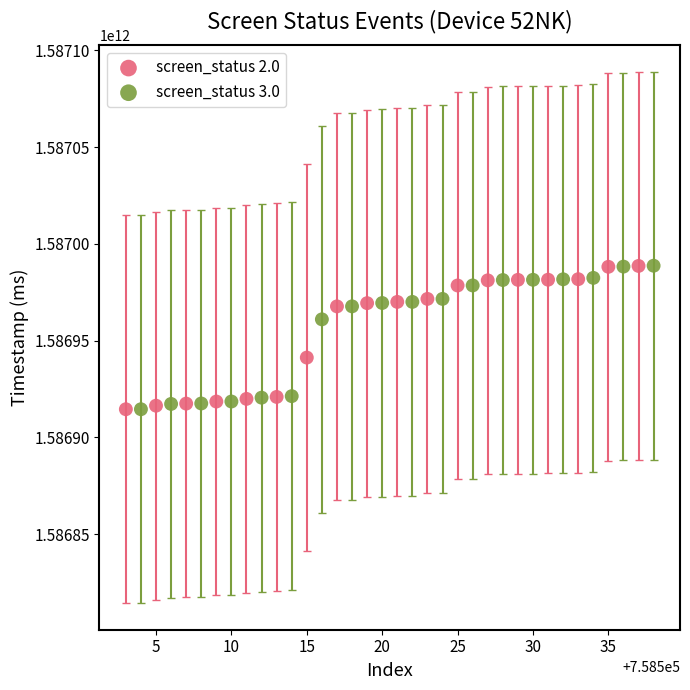

What are all the series names shown in the legend?

screen_status 2.0, screen_status 3.0